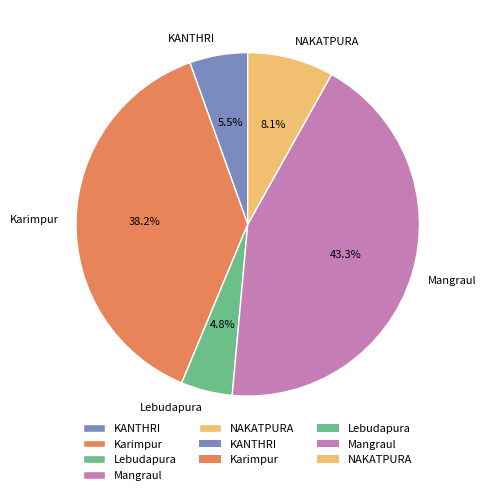

Which category has the smallest portion of the pie?

Lebudapura